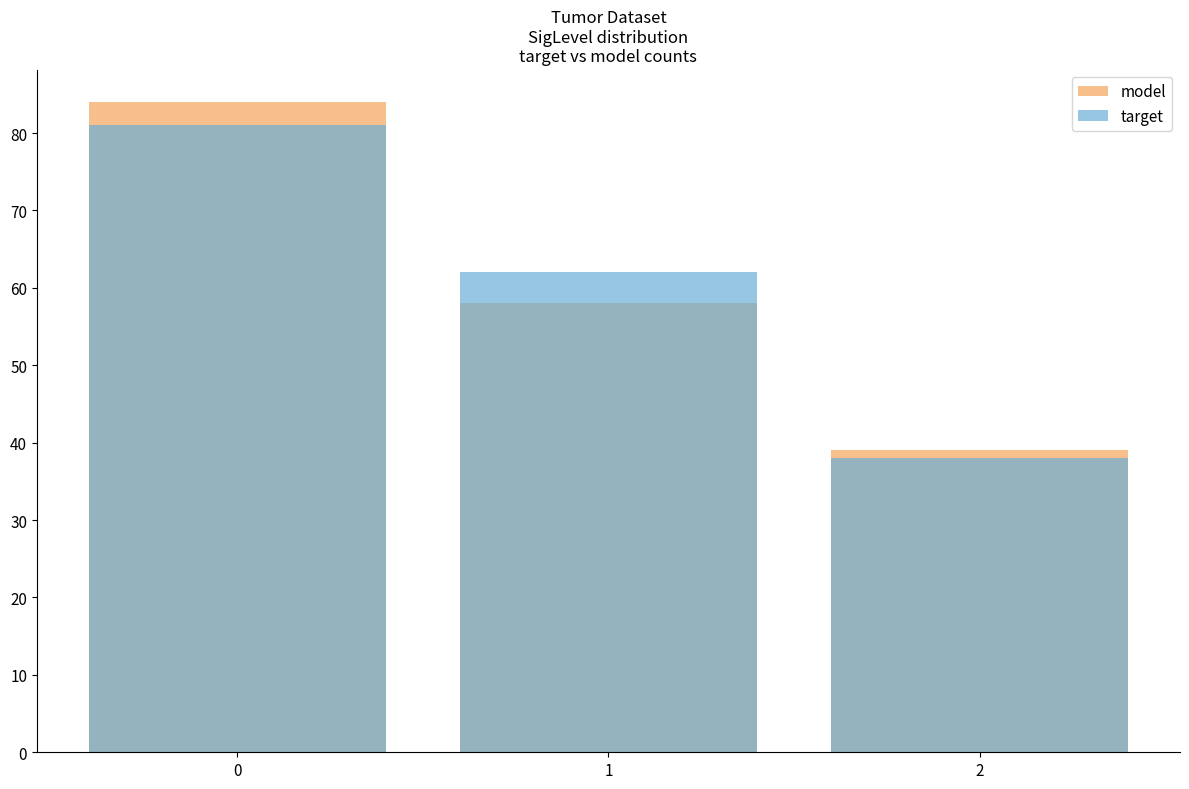

What are all the series names shown in the legend?

model, target